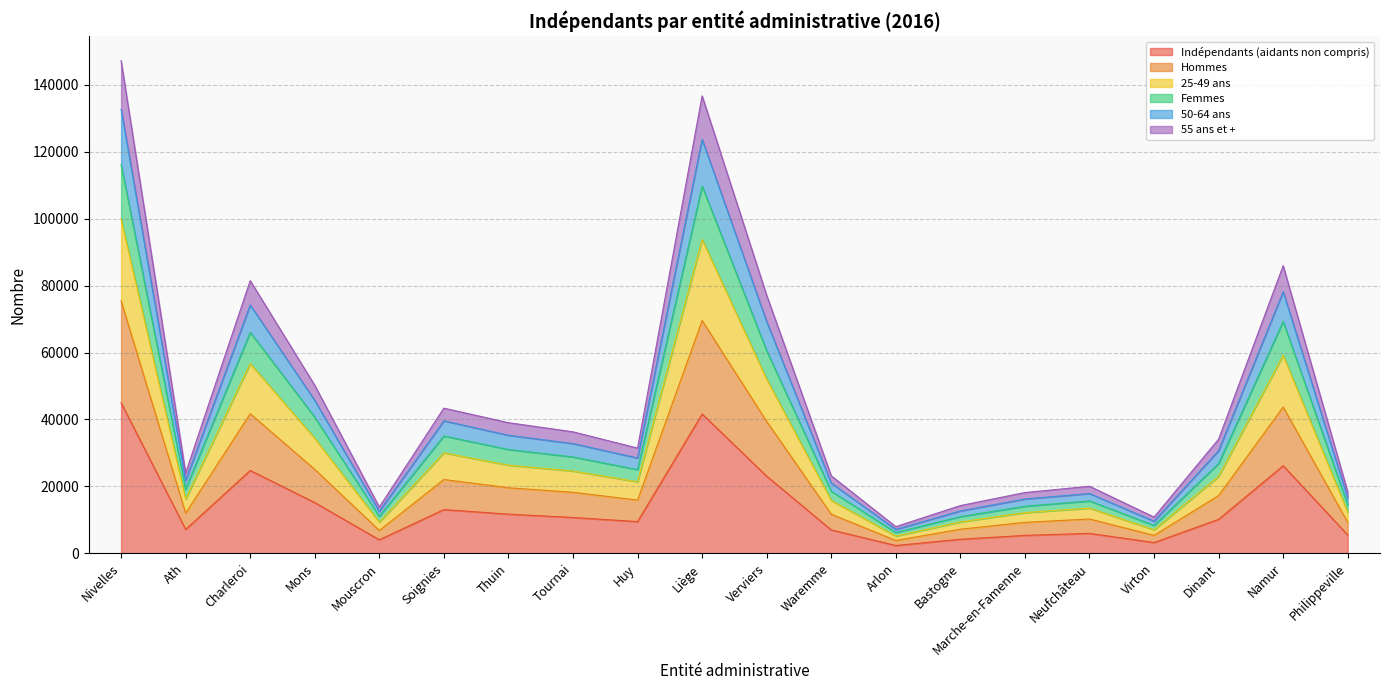

At which category is the sum across all series the highest?

Nivelles